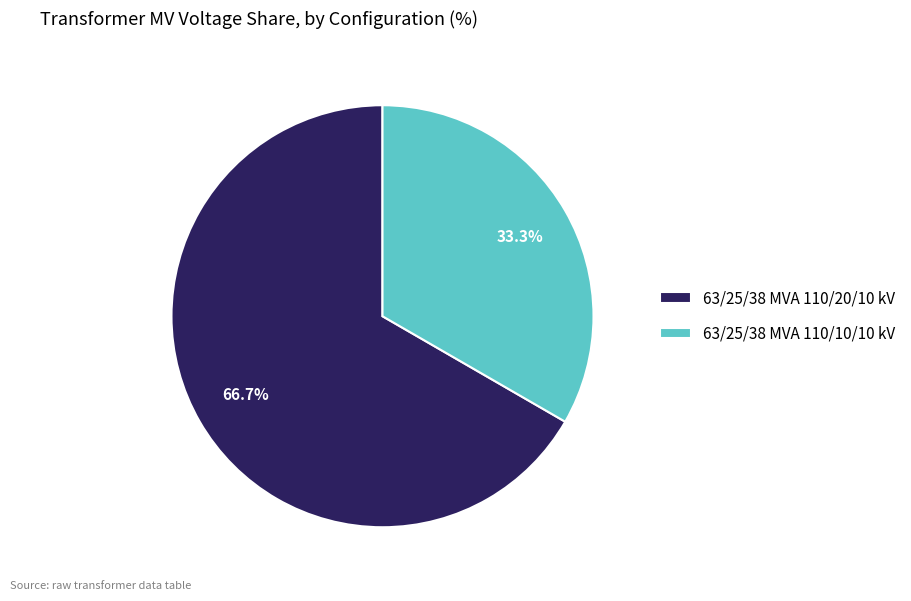

What percentage is NOT represented by 63/25/38 MVA 110/10/10 kV?

66.7%